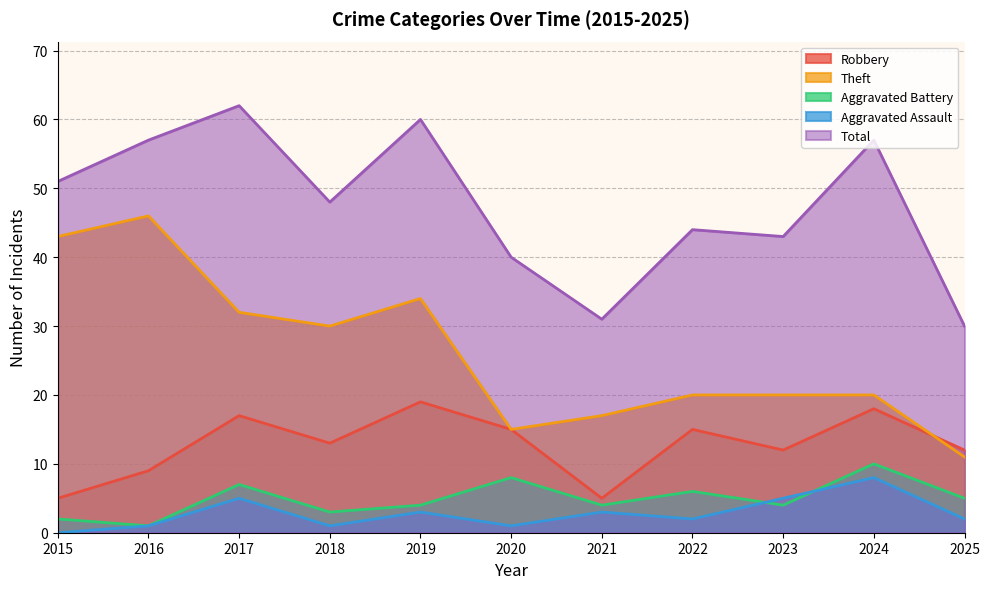

Does the chart display data point markers on the line(s)?

No